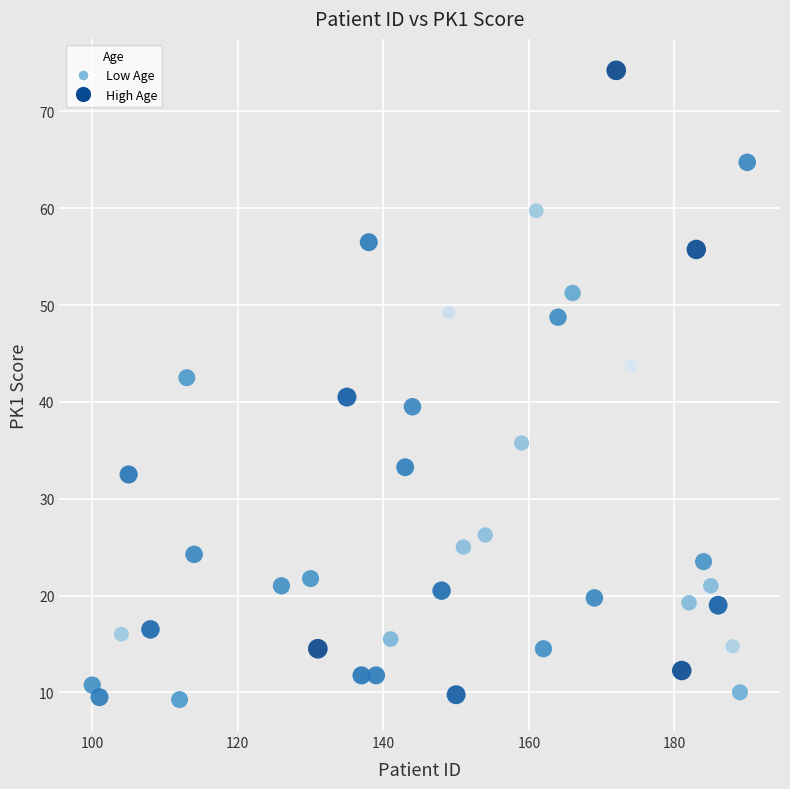

What is the range of X values (max minus min)?

90.0